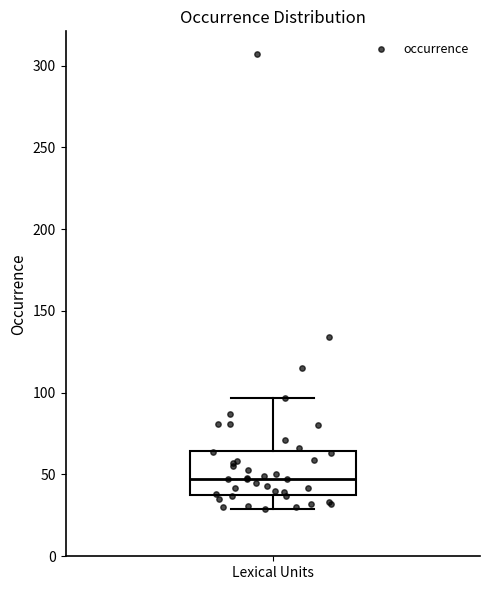

Read this box plot against the y-axis: the position of the median line, the range covered by the box, and the ends of both whiskers. The values are not printed on the chart, so give them approximately, as read against the axis.

median 50, box 40 to 65, whiskers 30 to 95